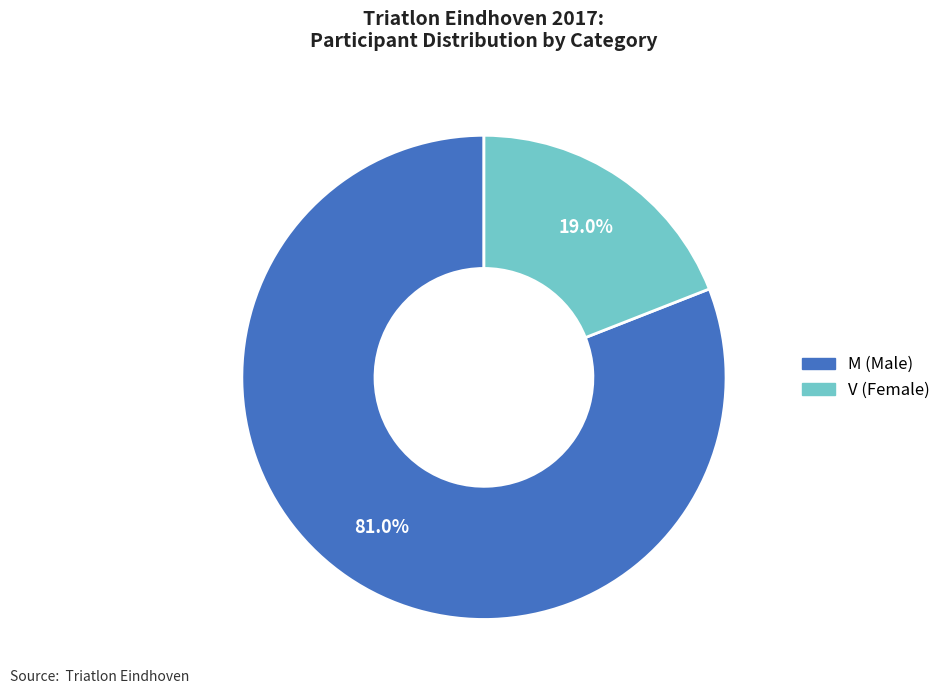

How many slices are in this pie chart?

2